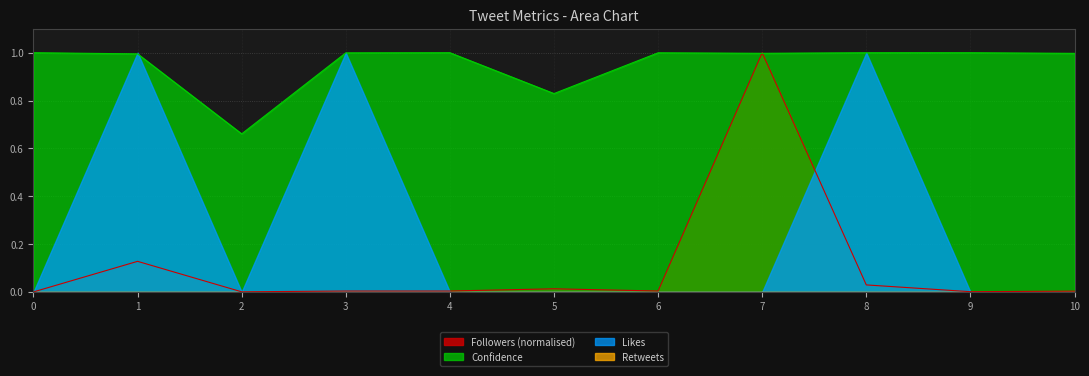

The value of Confidence at 5 is 1.3. True or false?

False